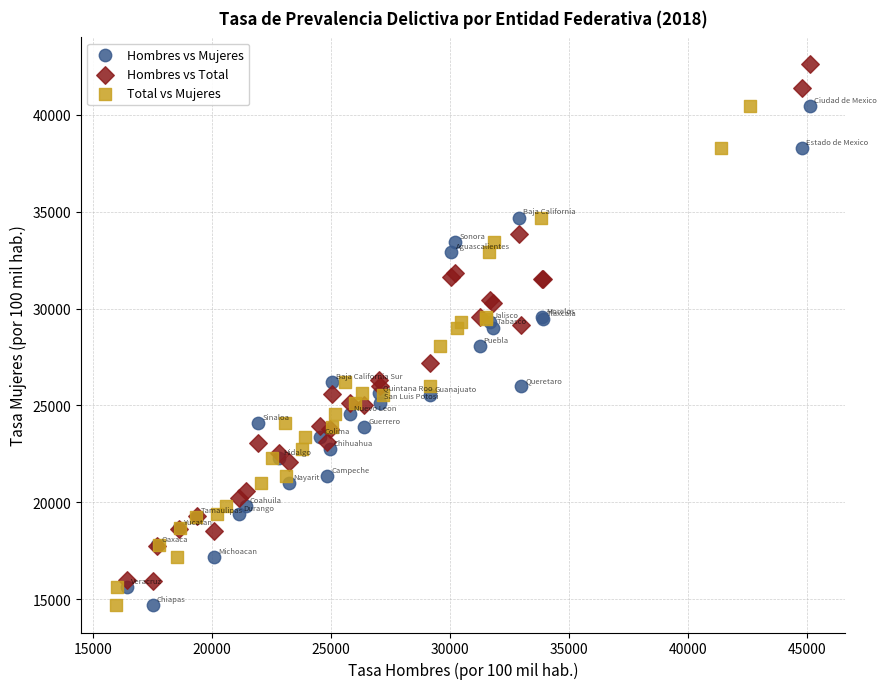

Which series reaches the maximum Y coordinate?

Hombres vs Total